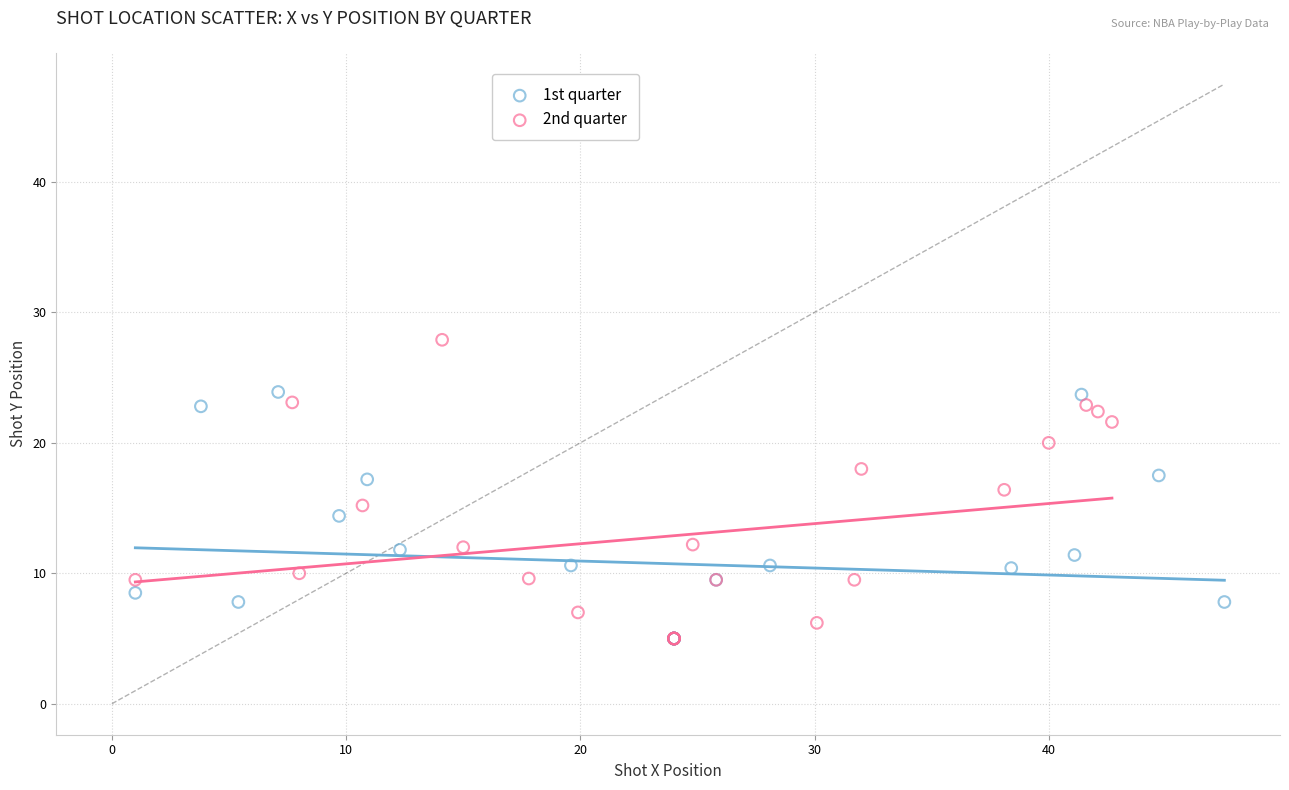

Which series has the largest Y range (max minus min)?

2nd quarter